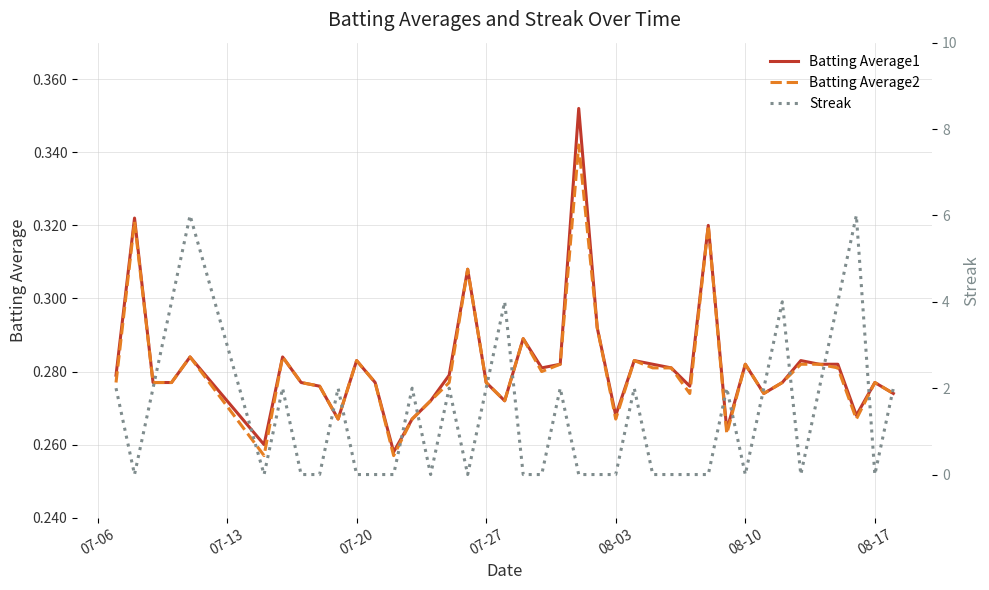

True or false: Batting Average2 has a value of 0.1 at 08-10.

False